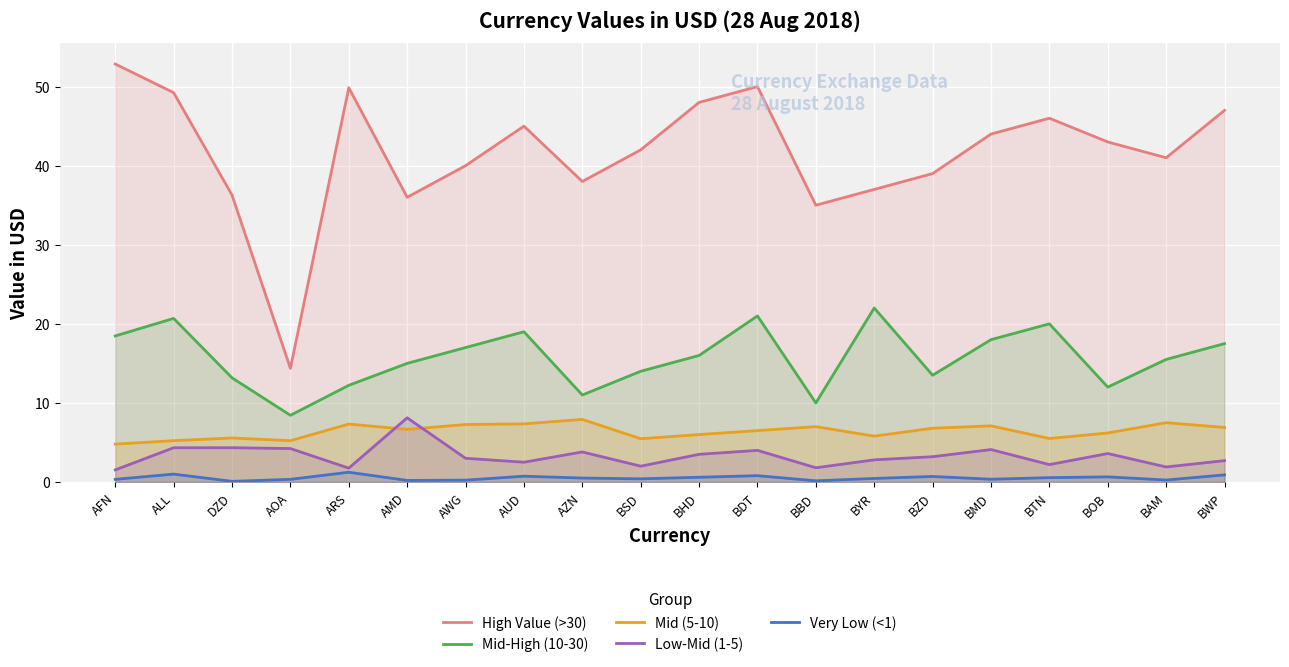

Which category has the lowest value across all series?

DZD